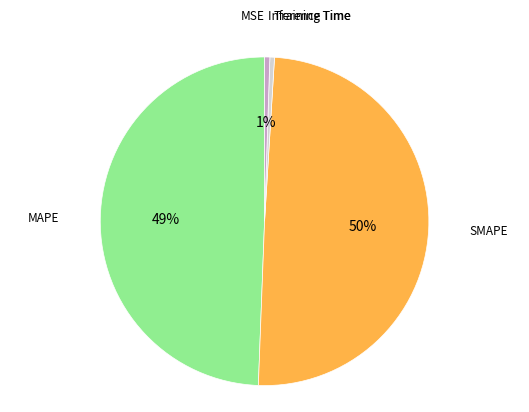

To the nearest percent, what is the average slice percentage?

20%